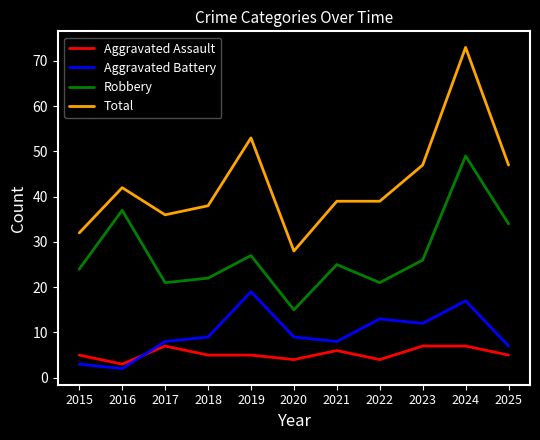

Reading left to right, transcribe all the data shown in this chart.

Aggravated Assault: 5	3	7	5	5	4	6	4	7	7	5
Aggravated Battery: 3	2	8	9	19	9	8	13	12	17	7
Robbery: 24	37	21	22	27	15	25	21	26	49	34
Total: 32	42	36	38	53	28	39	39	47	73	47